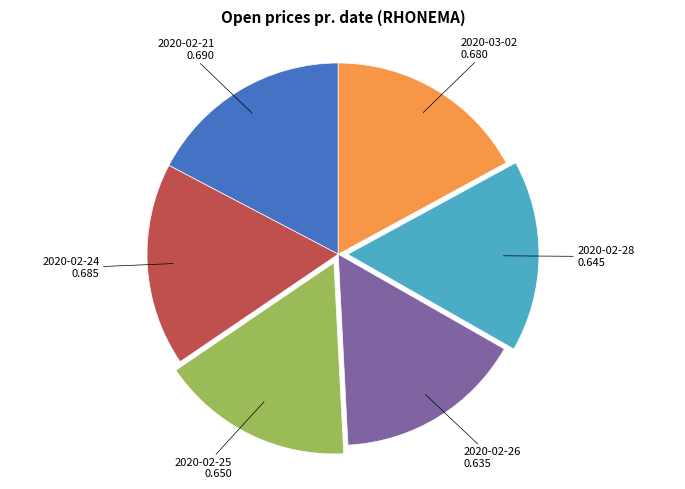

How many slices are in this pie chart?

6